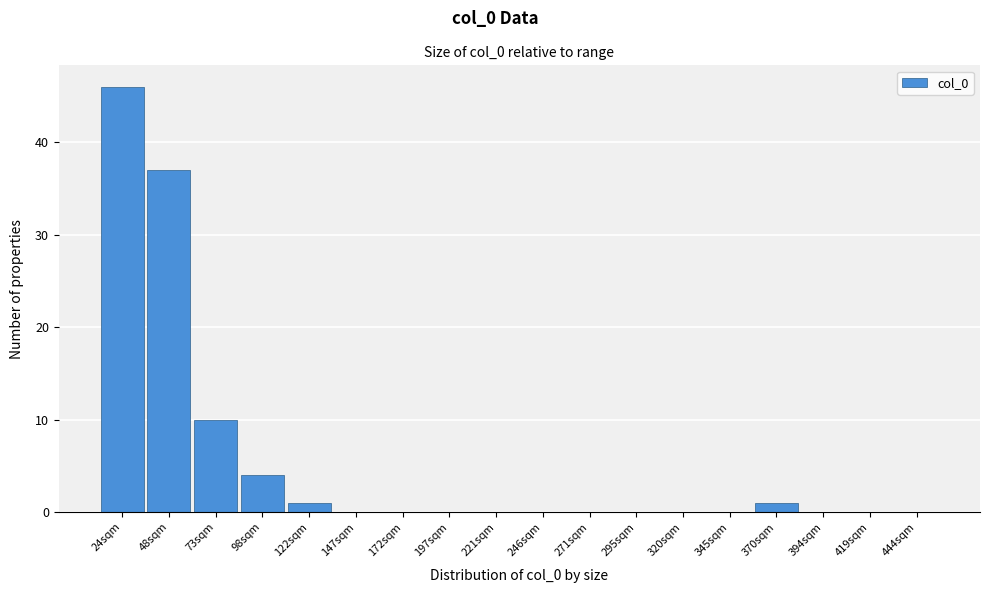

Reading right to left, what are all the values shown in this chart?

444sqm=0	419sqm=0	394sqm=0	370sqm=1	345sqm=0	320sqm=0	295sqm=0	271sqm=0	246sqm=0	221sqm=0	197sqm=0	172sqm=0	147sqm=0	122sqm=1	98sqm=4	73sqm=10	48sqm=37	24sqm=46